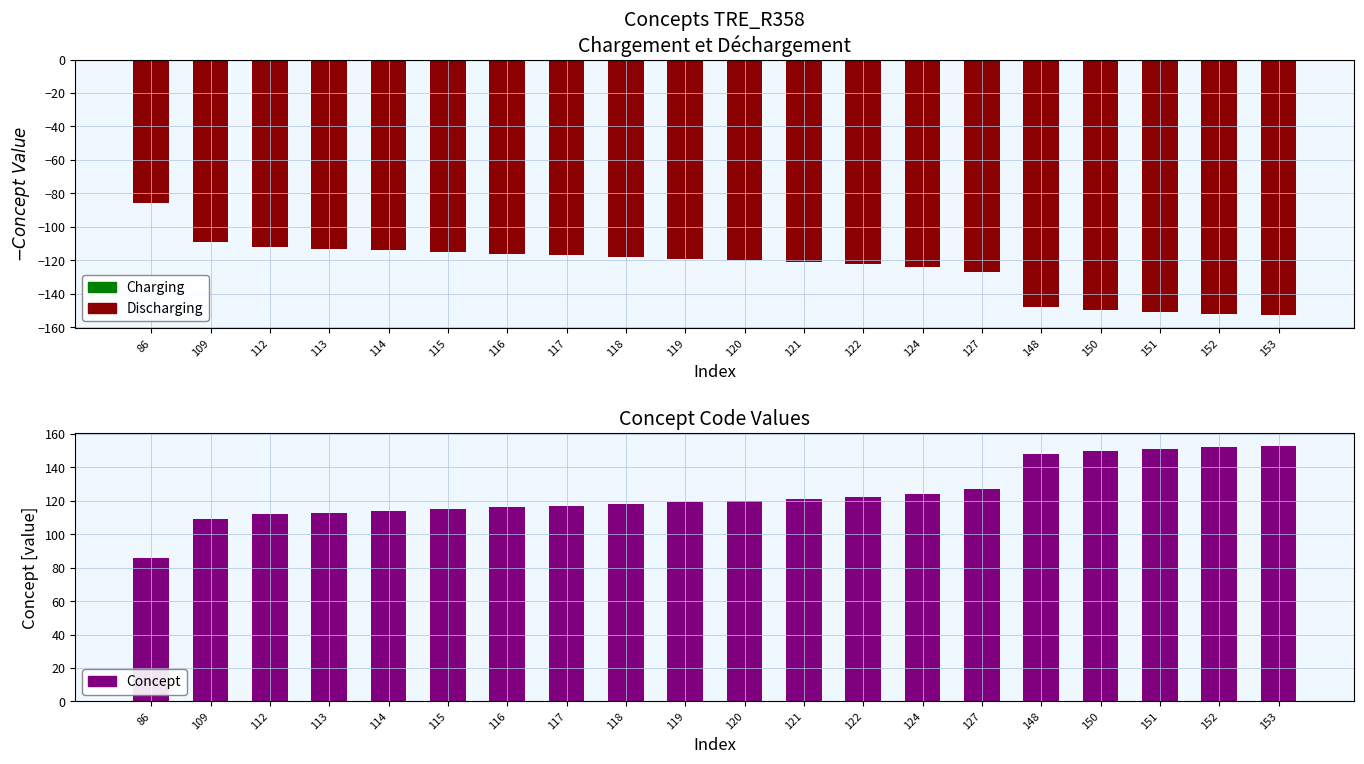

How many bars are there in total?

40